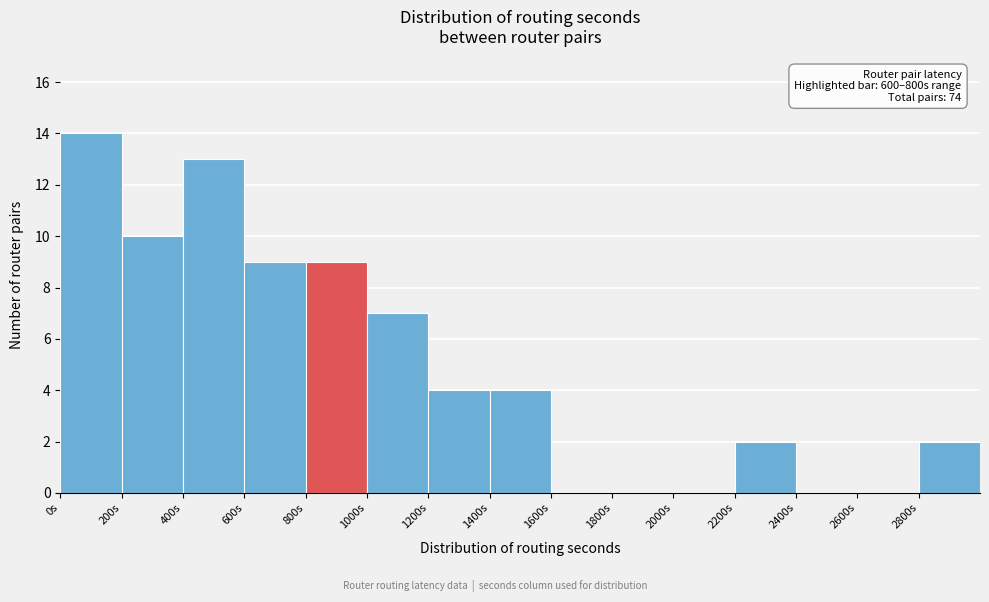

Which range on the x-axis has the tallest bar?

0 to 200